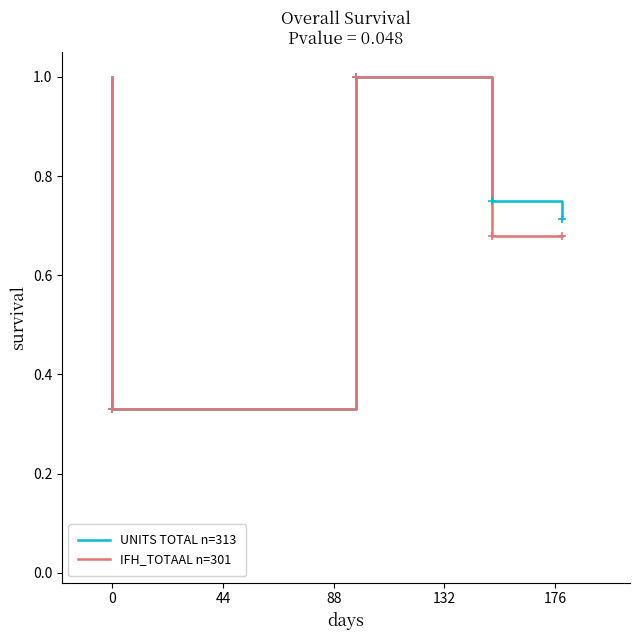

True or false: UNITS TOTAL n=313 and IFH_TOTAAL n=301 cross at least once.

False